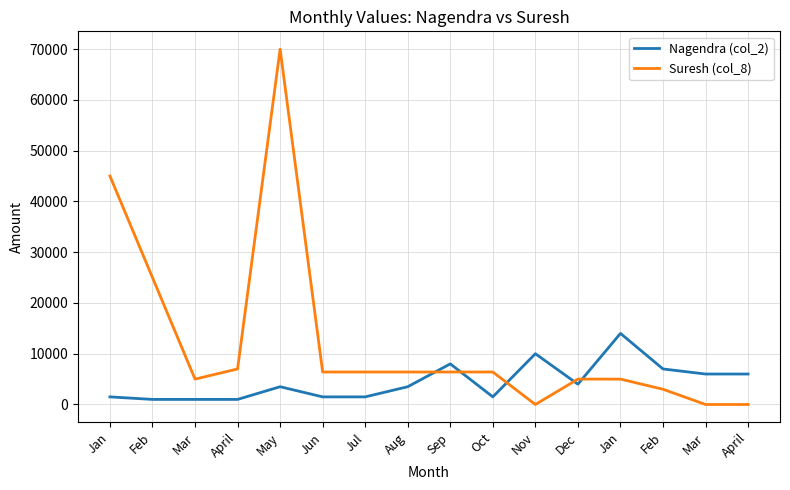

How many lines are shown in the chart?

2